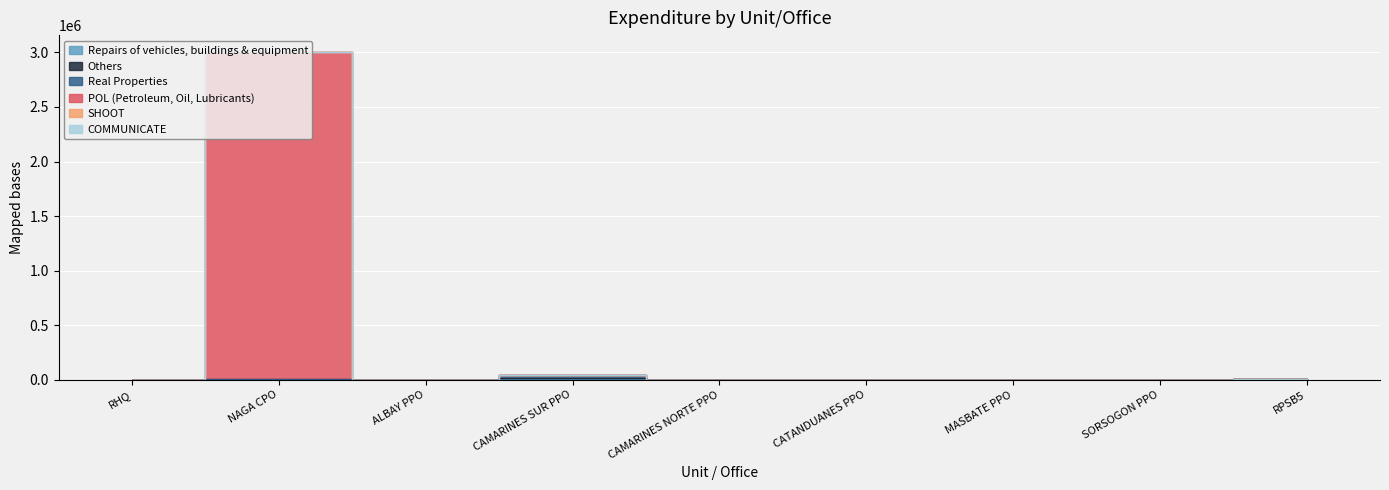

What is the average value of the Others series?

1556